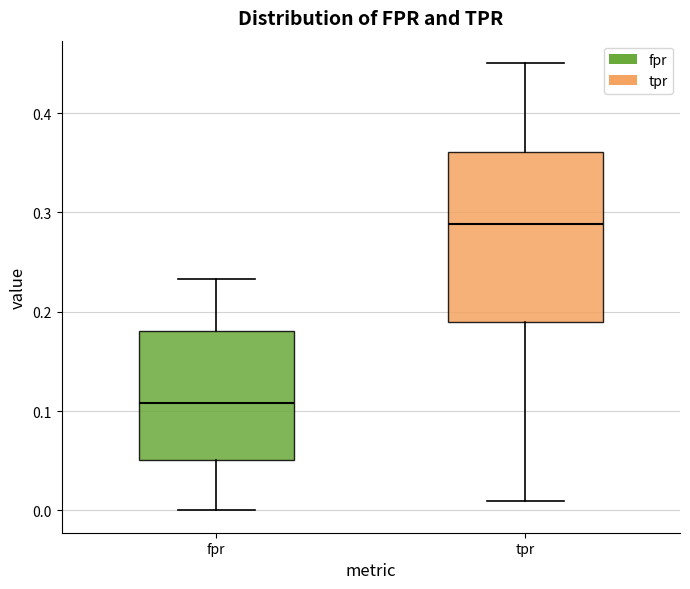

Which box has the lowest median line?

fpr